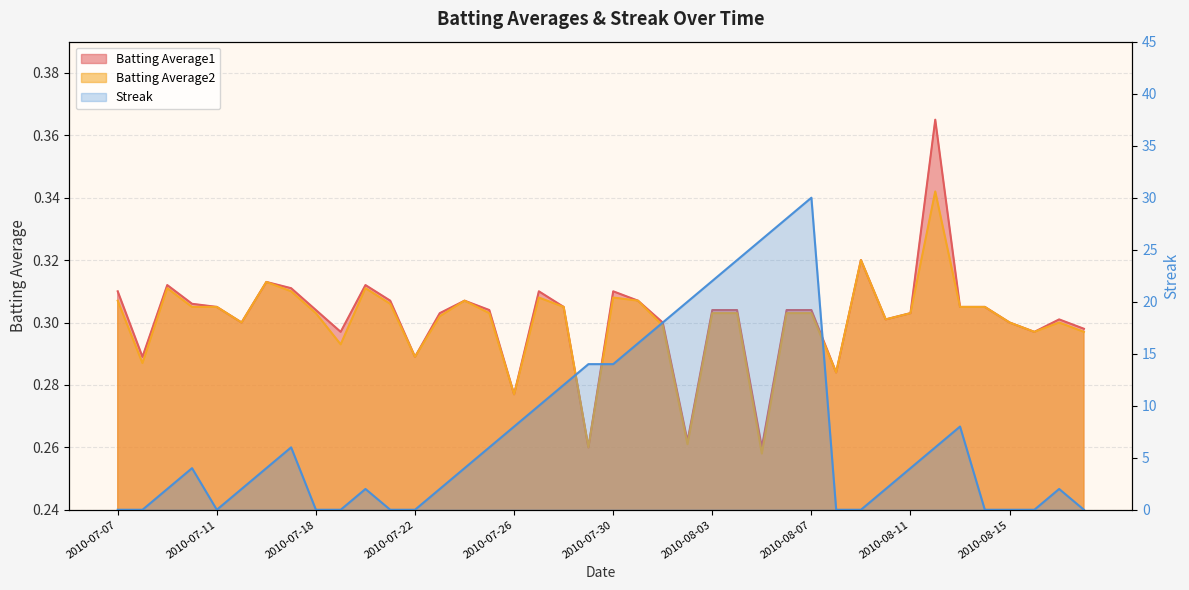

At which label does Streak reach its minimum?

2010-07-07